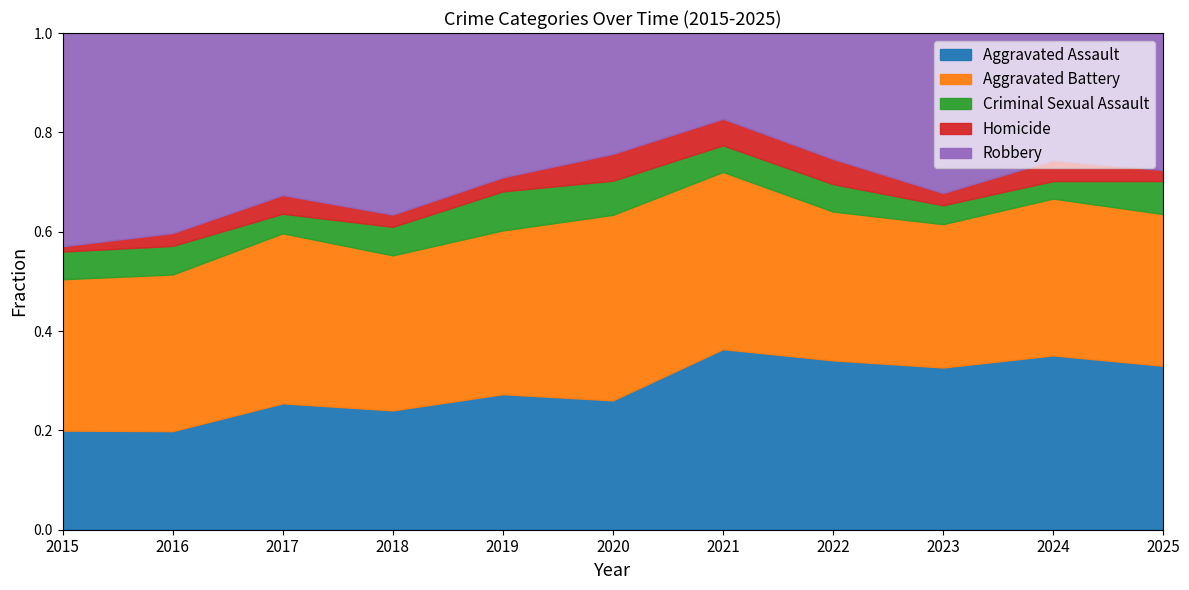

Does the chart display data point markers on the line(s)?

No